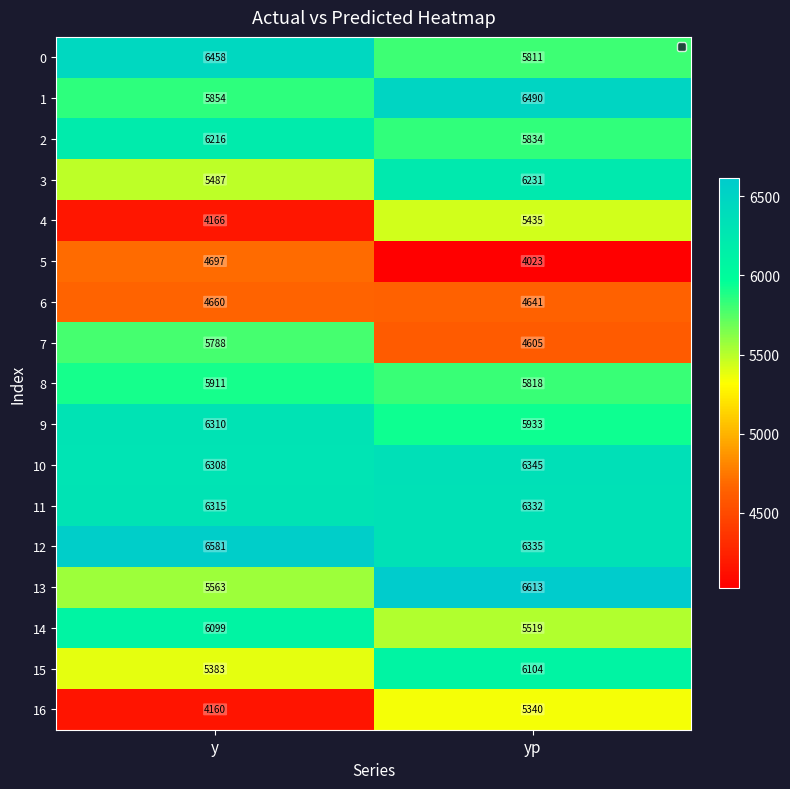

What is the average value of the 16 series?

4750